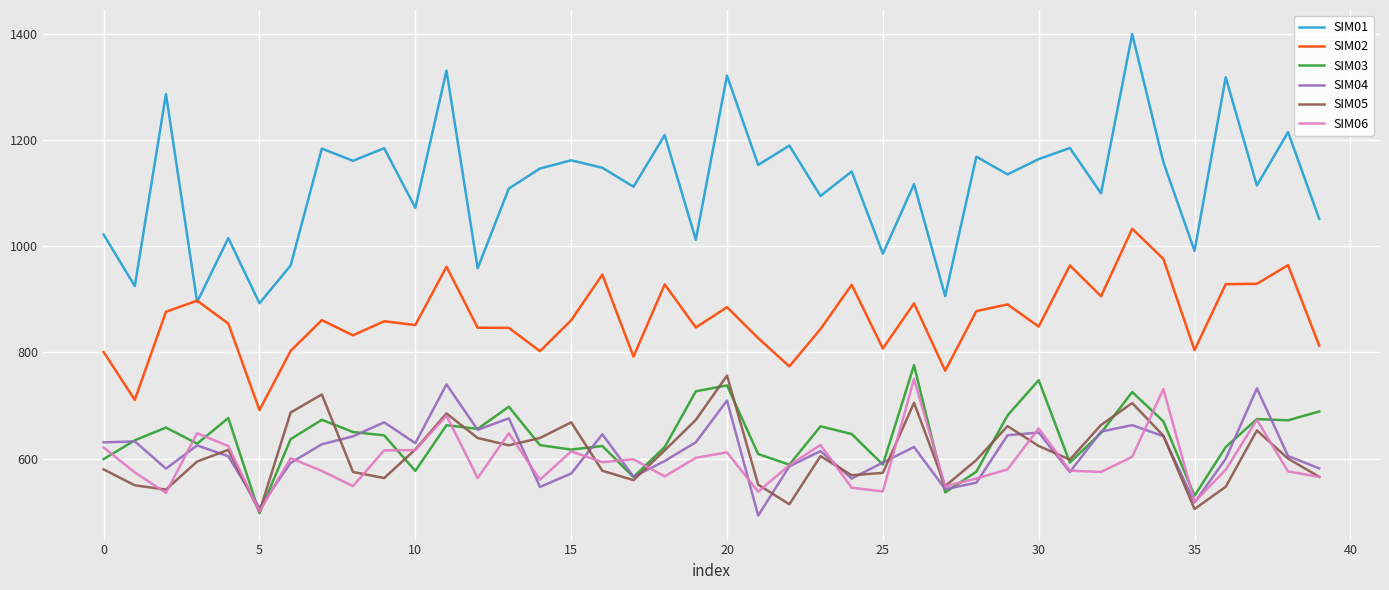

What is the average value of the SIM06 series?

595.9